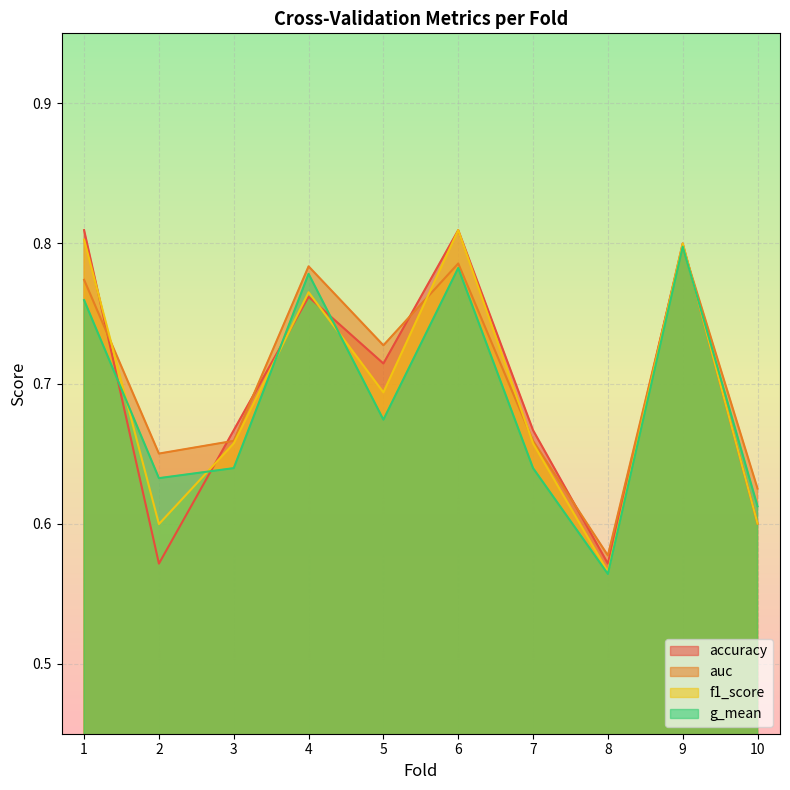

How many categories are shown in the chart?

10